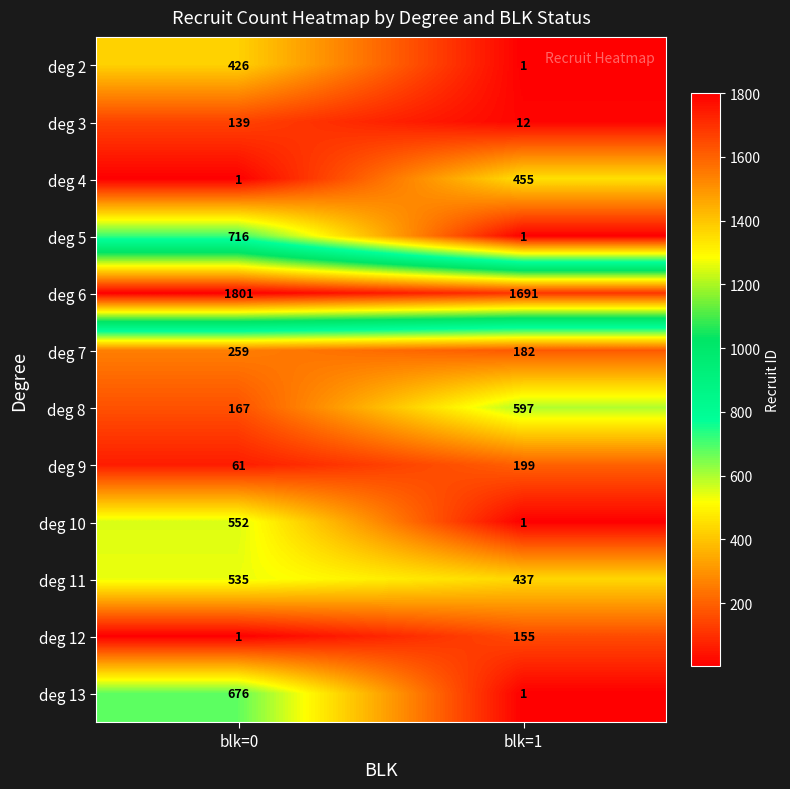

Which series has the largest total across all categories?

deg 6